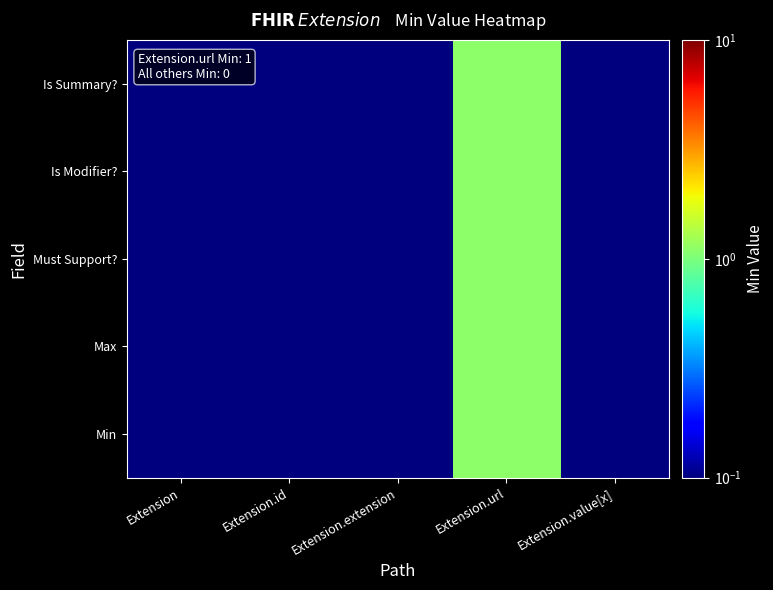

Which label corresponds to the largest value in the chart?

Extension.url